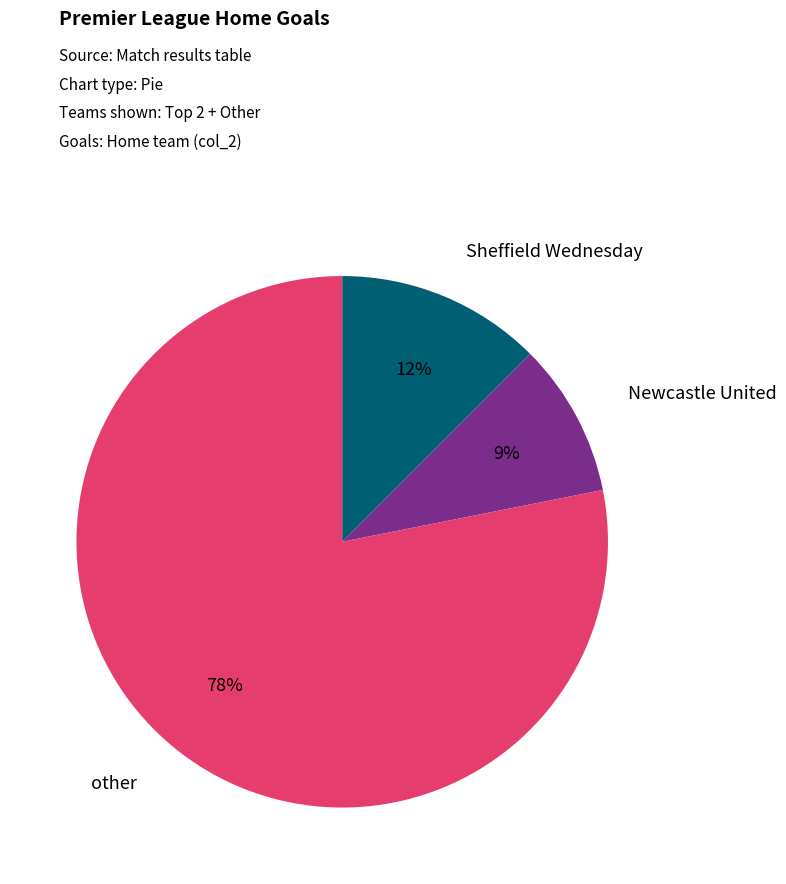

Is there any slice that represents more than half of the pie?

Yes